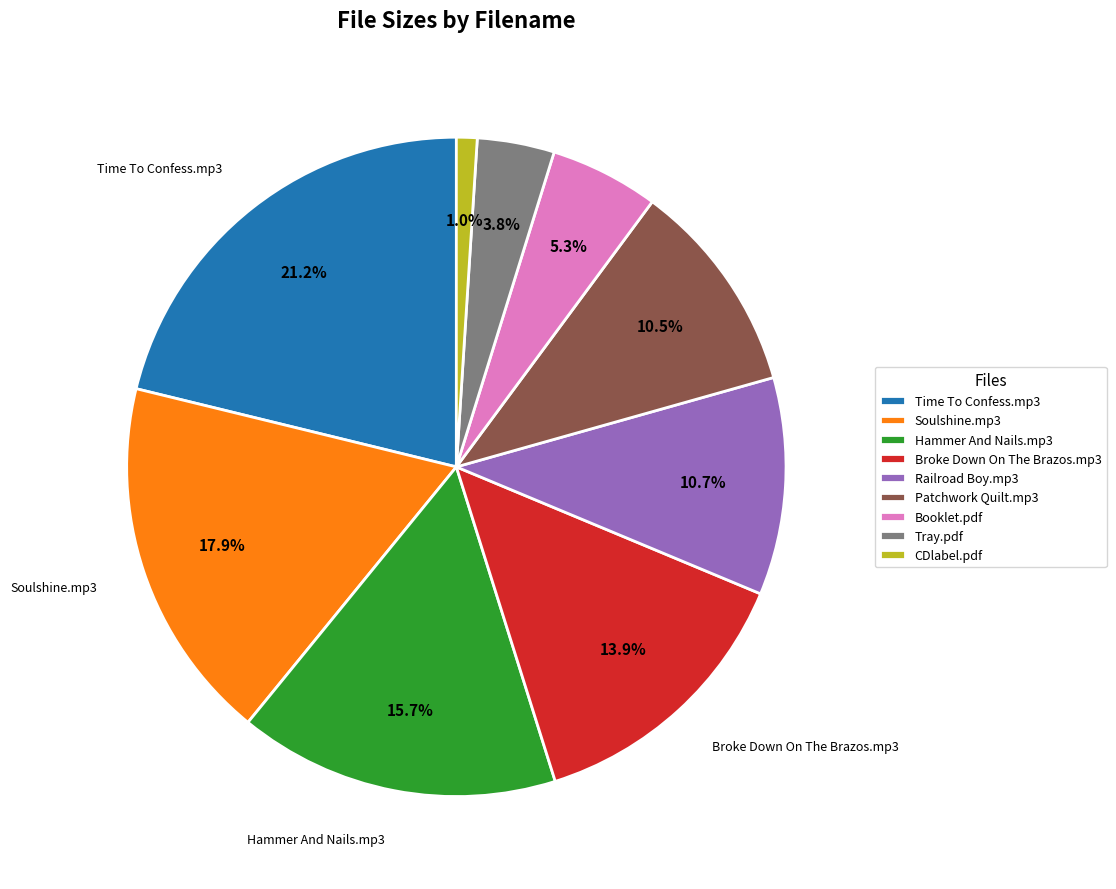

How many slices are in this pie chart?

9